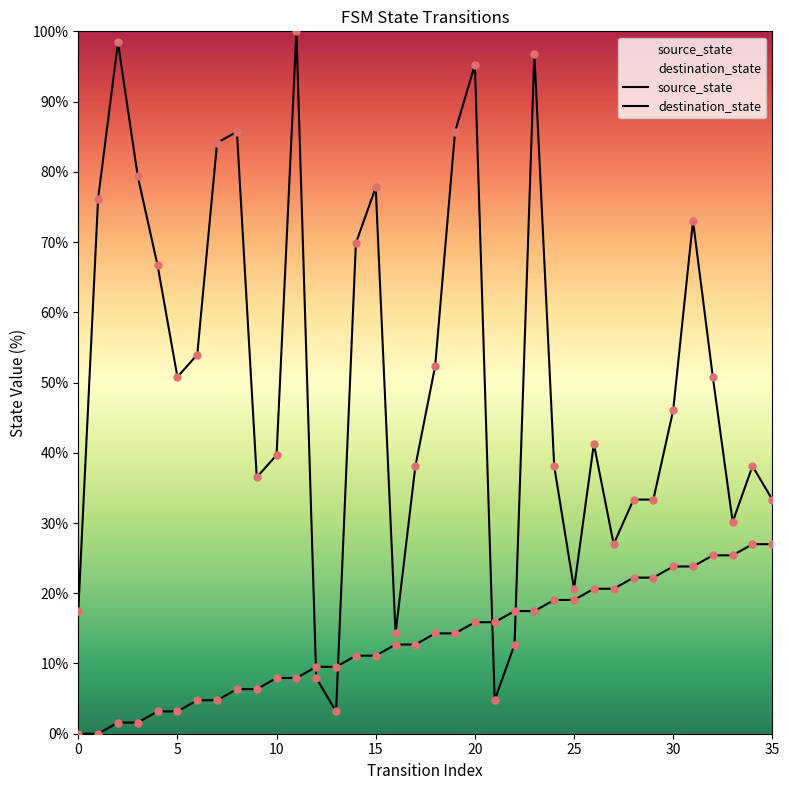

What is the total value across all series at 14?

81.0